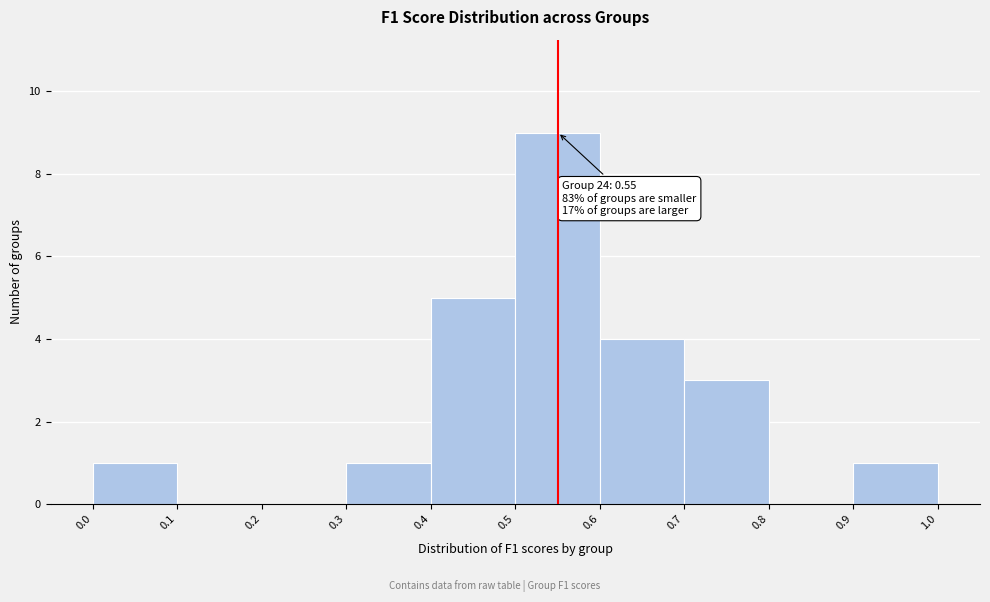

Which range on the x-axis has the tallest bar?

0.5 to 0.6